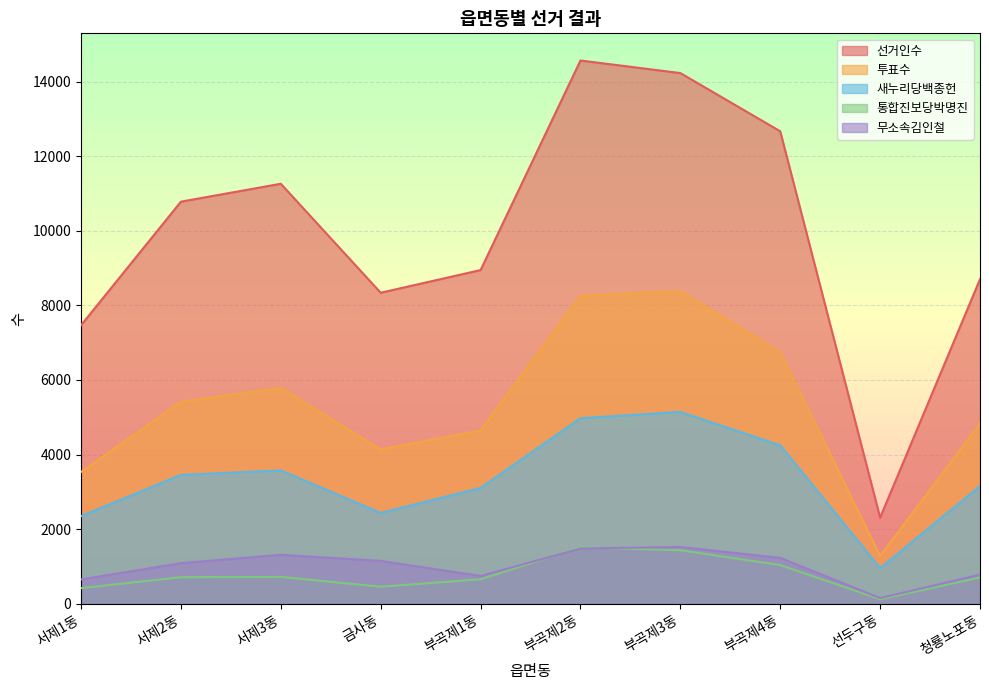

Between 금사동 and 부곡제4동, which is larger?

부곡제4동